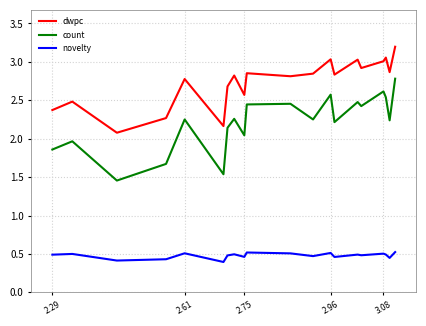

Which series has the widest spread of values?

count